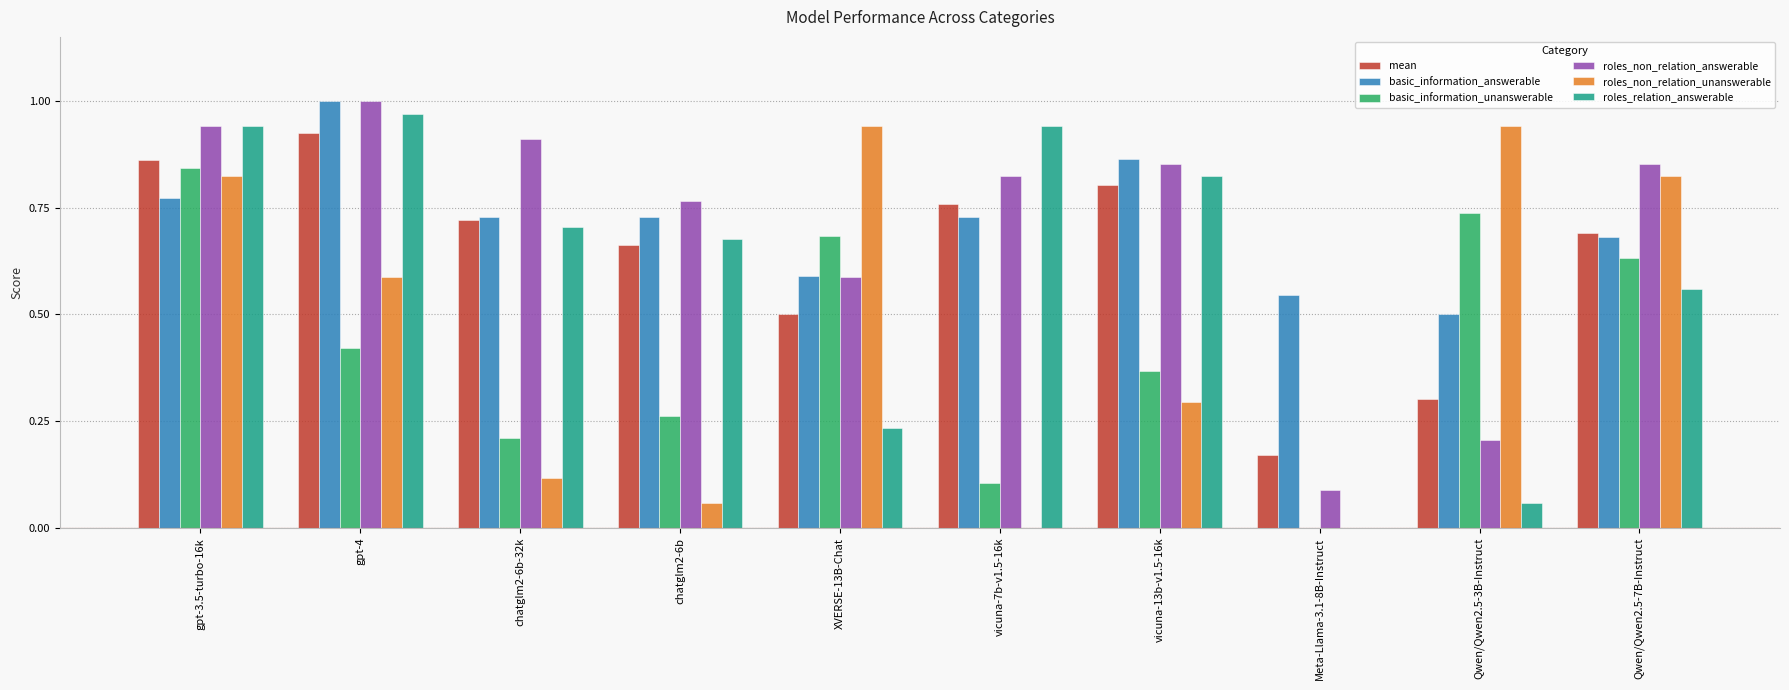

Which series has the widest spread of values?

roles_relation_answerable